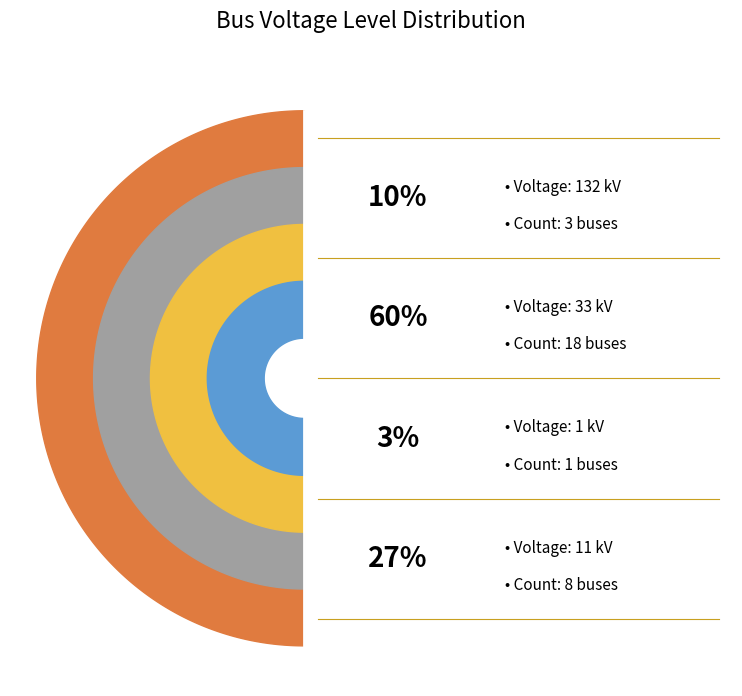

Combined, what portion of the pie is 11 kV and 1 kV?

30.0%